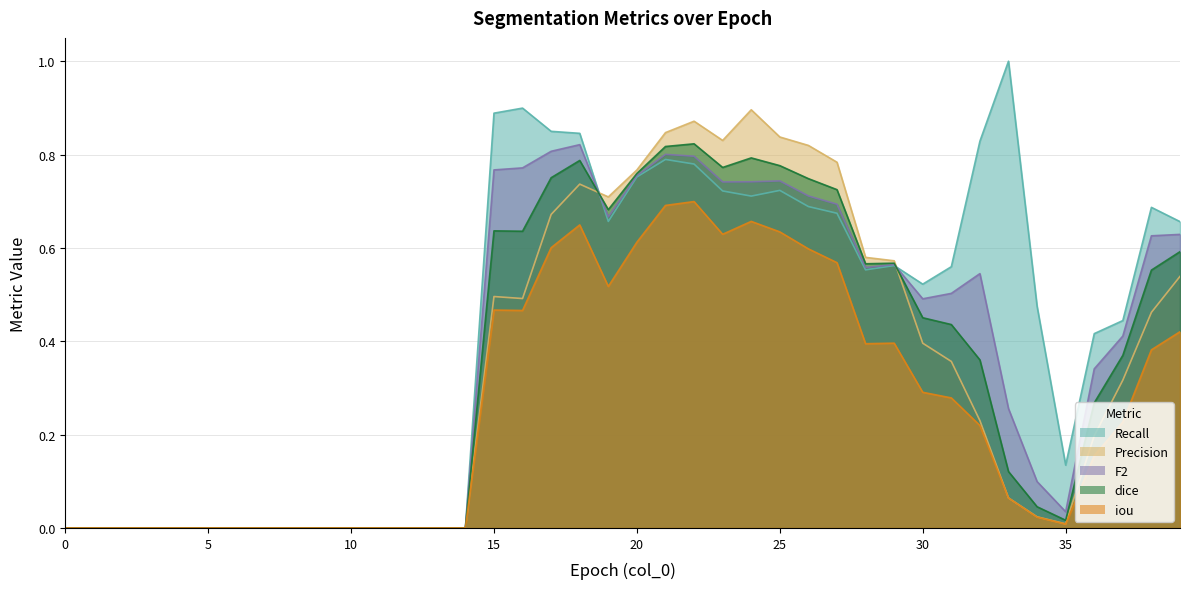

What is the value of the F2 point at the 30th from the left?

0.6